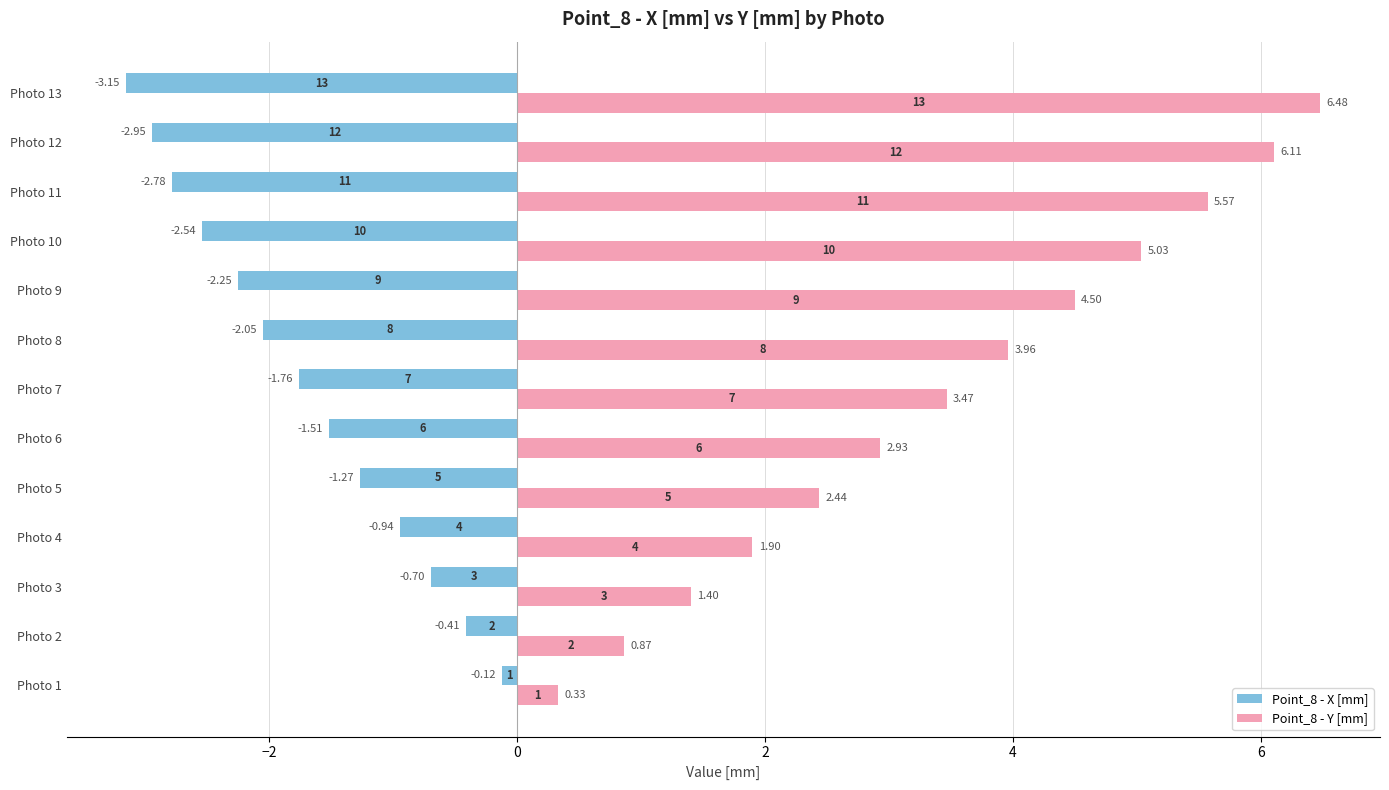

Which series has the largest range (max minus min)?

Point_8 - Y [mm]